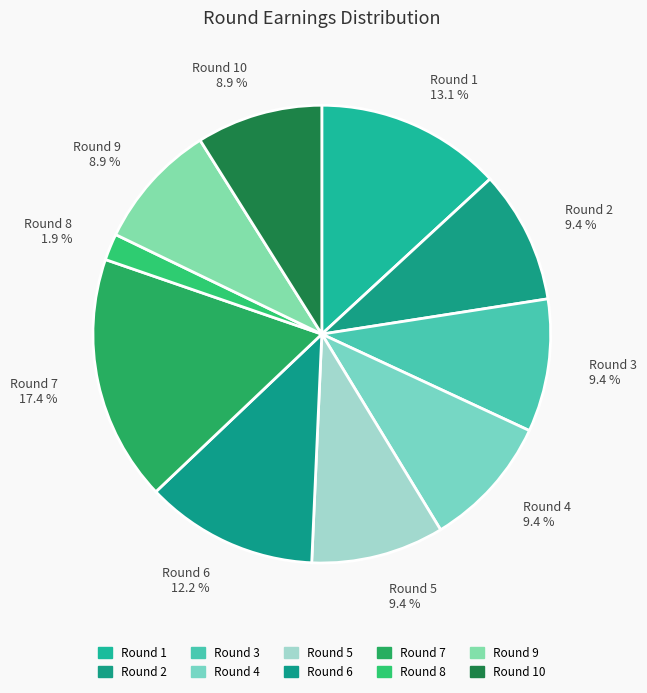

Combined, what portion of the pie is Round 9 8.9 % and Round 5 9.4 %?

18.3%